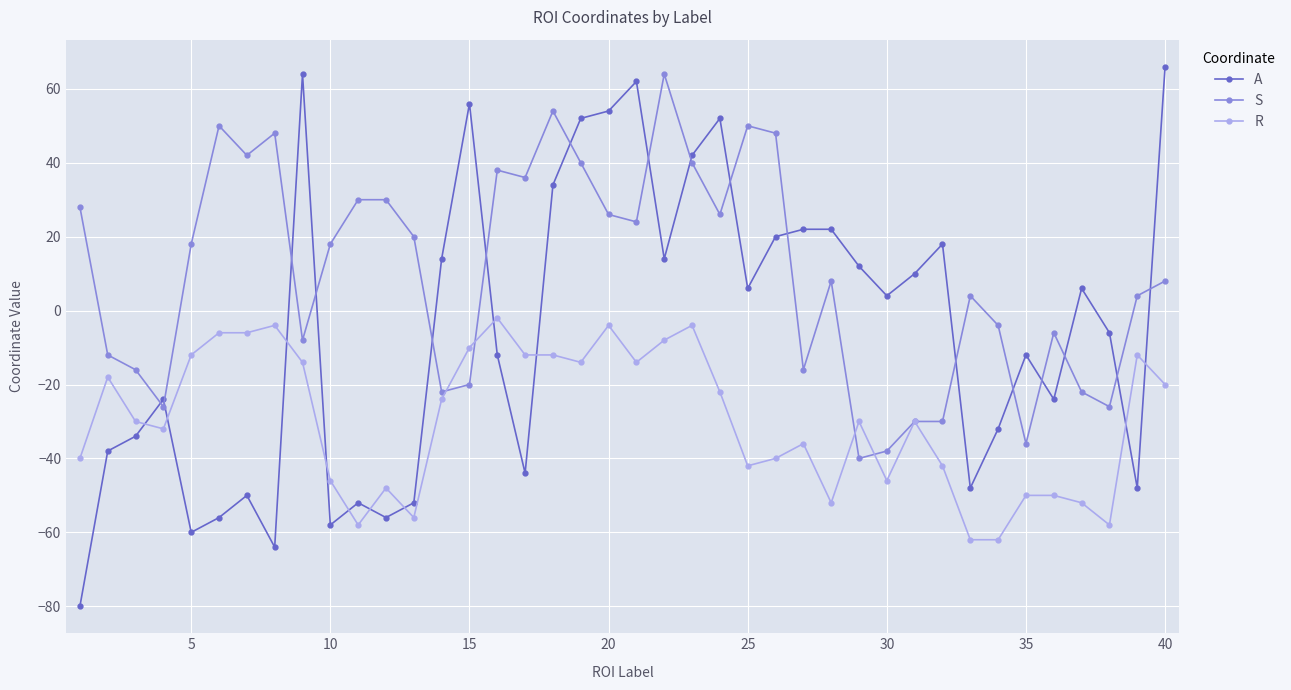

Which series has the largest total across all categories?

S